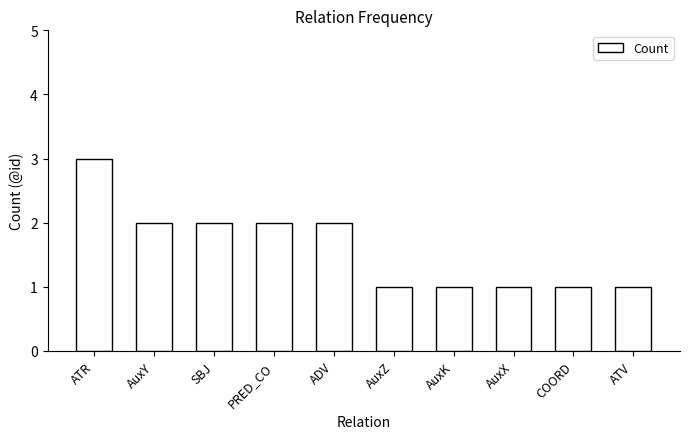

How many data points are less than 2?

5